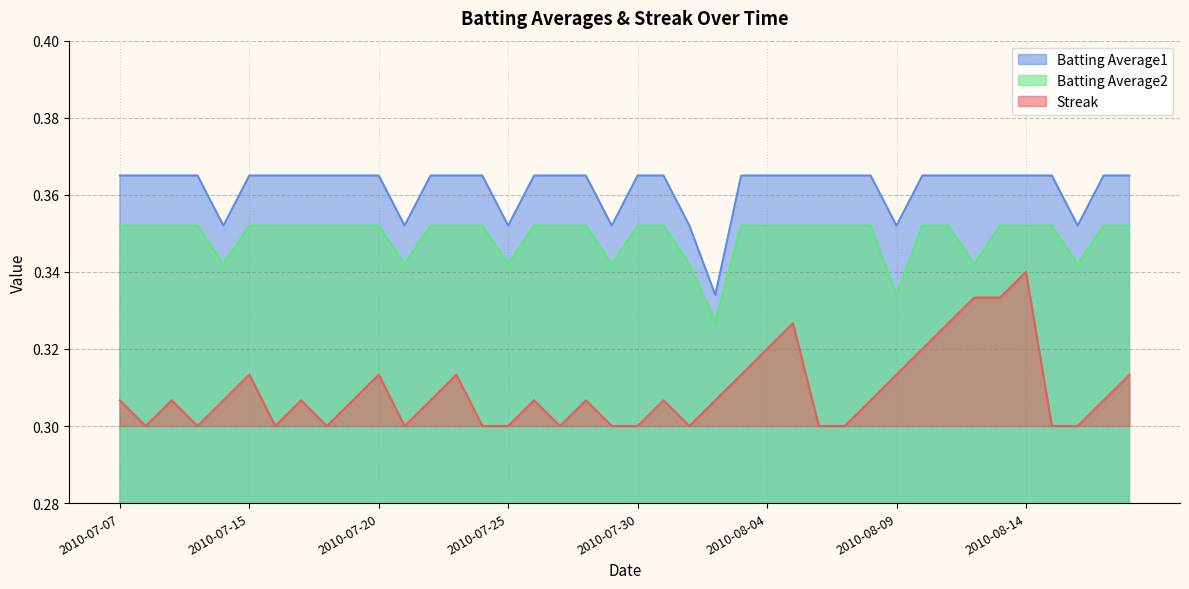

Is it true that Streak equals 0.3 at 2010-07-27?

True